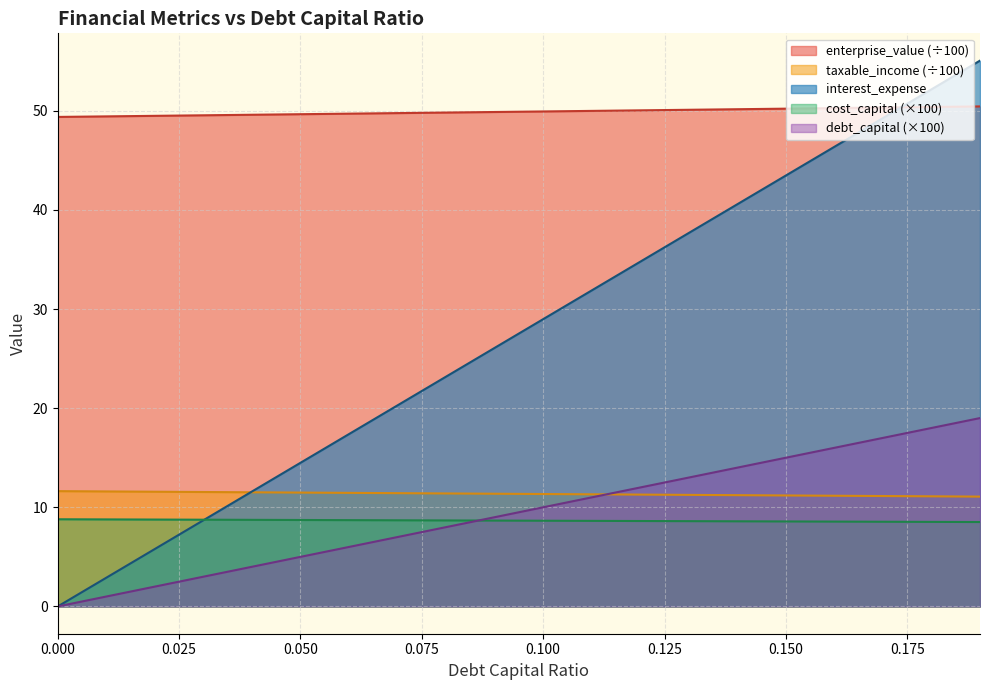

Between which two adjacent categories do debt_capital and interest_expense first intersect?

0.03 and 0.04